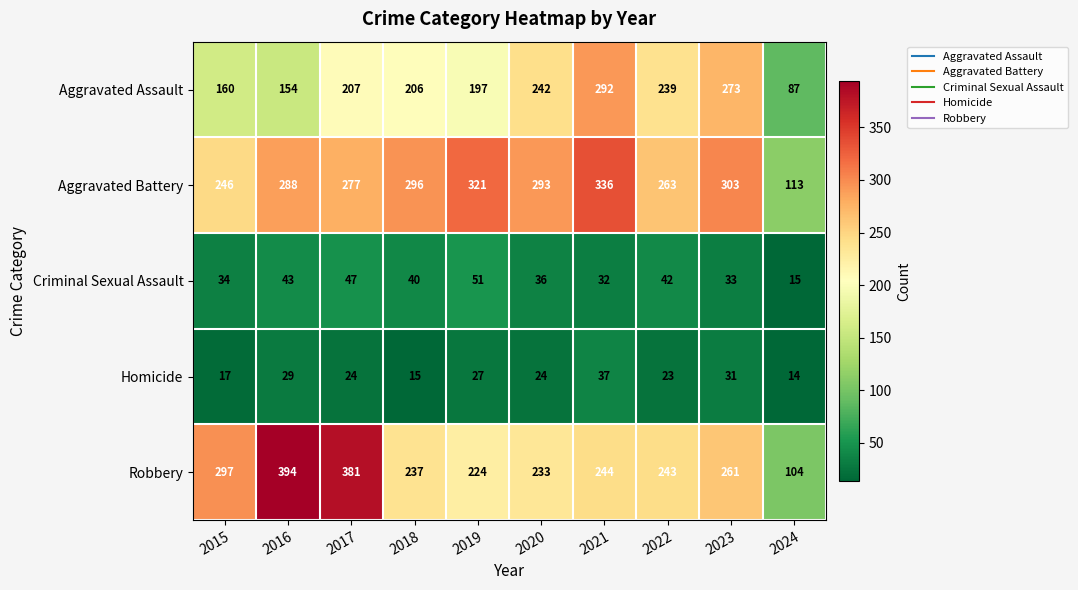

What is the smallest value displayed?

14